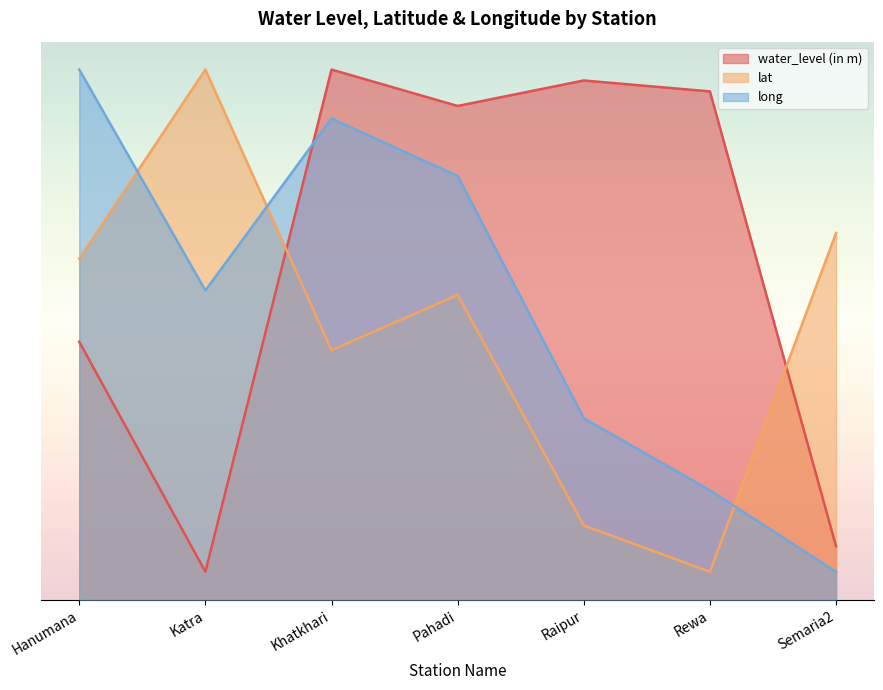

Rank the series by their maximum value, from lowest to highest.

water_level (in m), lat, long